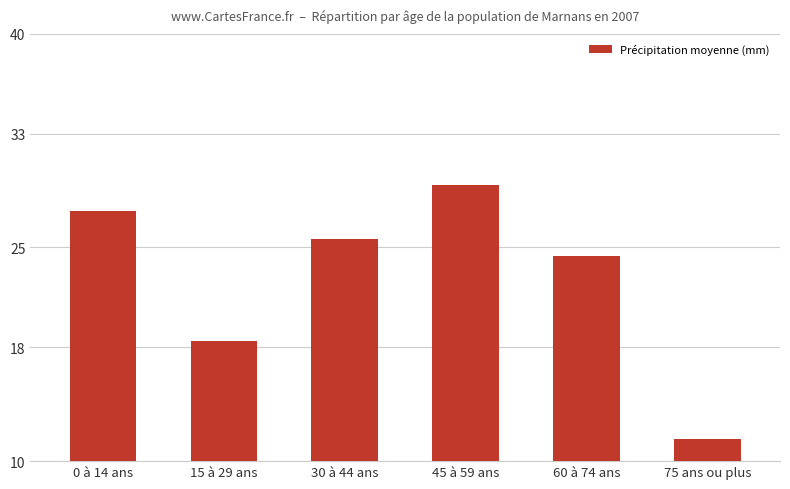

What is the ratio of the value at 60 à 74 ans to the value at 75 ans ou plus?

2.1